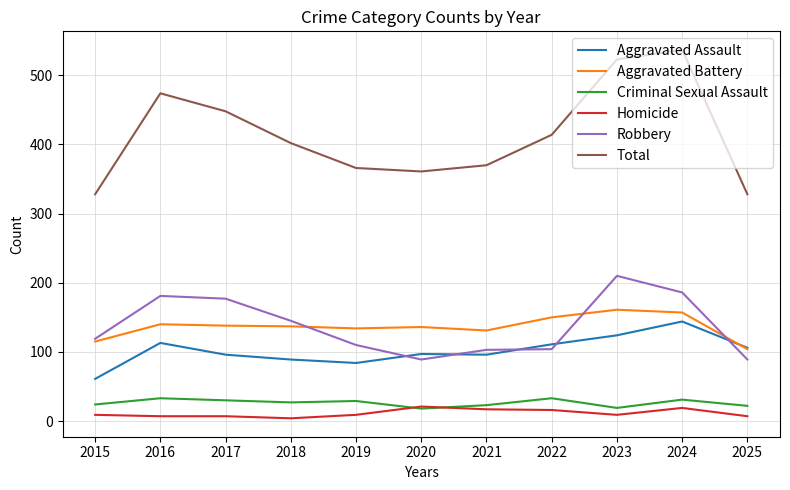

What is the sum of the Homicide values at 2019 and 2022?

25